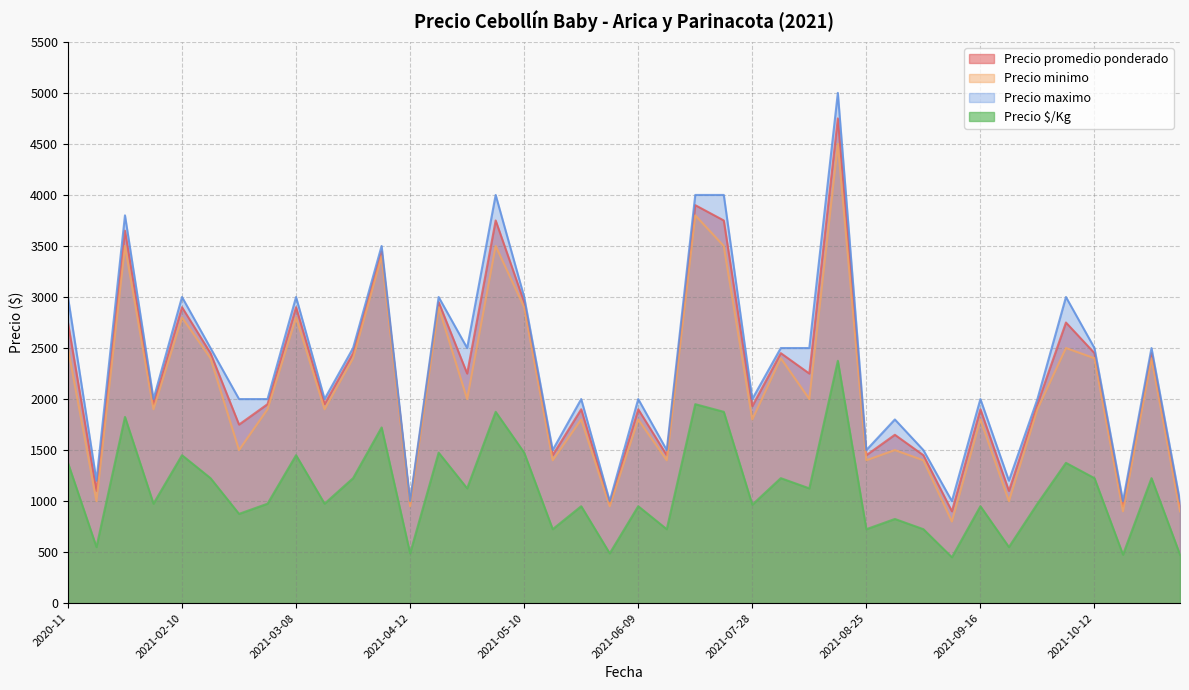

Which has a higher value, 2021-03-11 or 2021-10-18?

2021-10-18